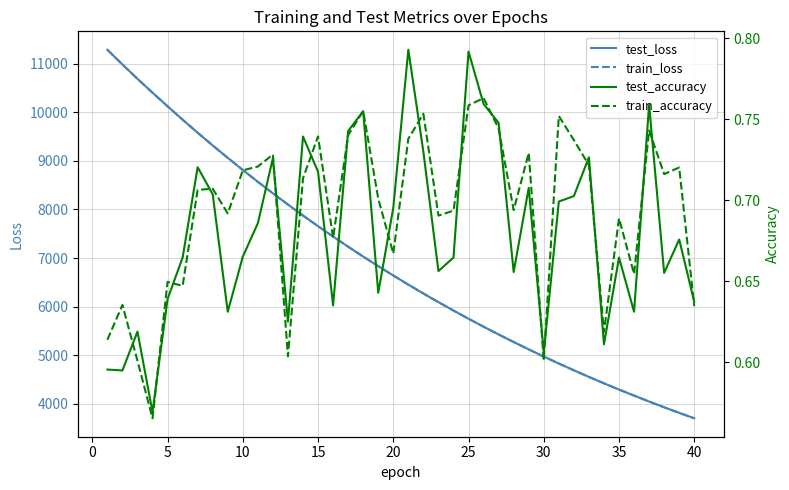

True or false: train_loss has more than 0 points higher than both neighbors.

False